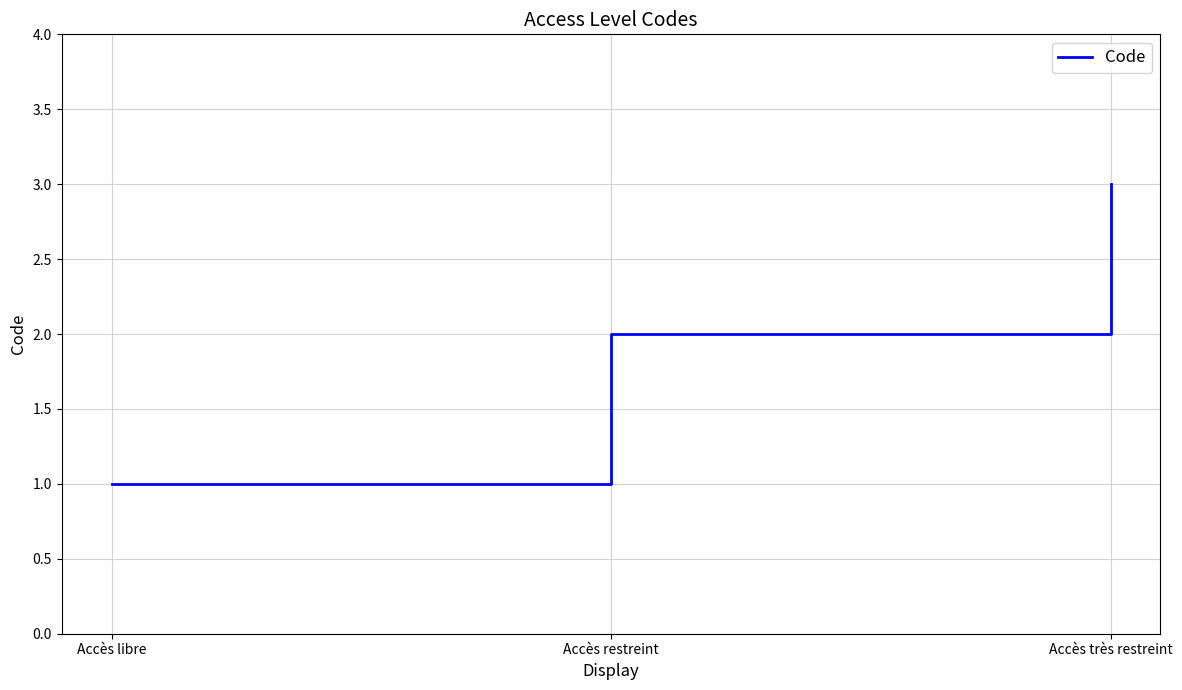

What is the maximum value shown in the chart?

3